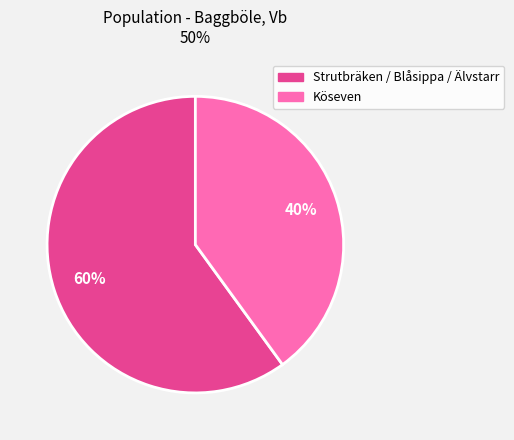

To the nearest percent, what is the difference between the largest and smallest slice percentages?

20%